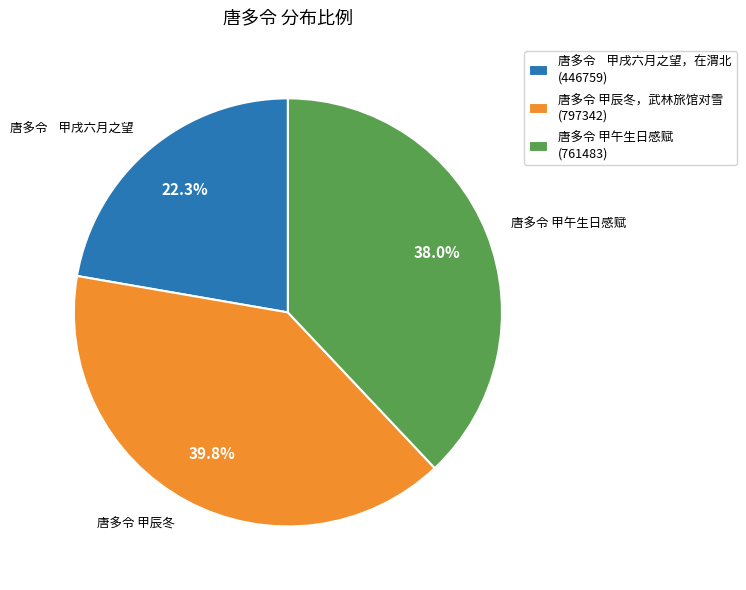

Does 唐多令 甲午生日感赋 account for over 50% of the chart?

No